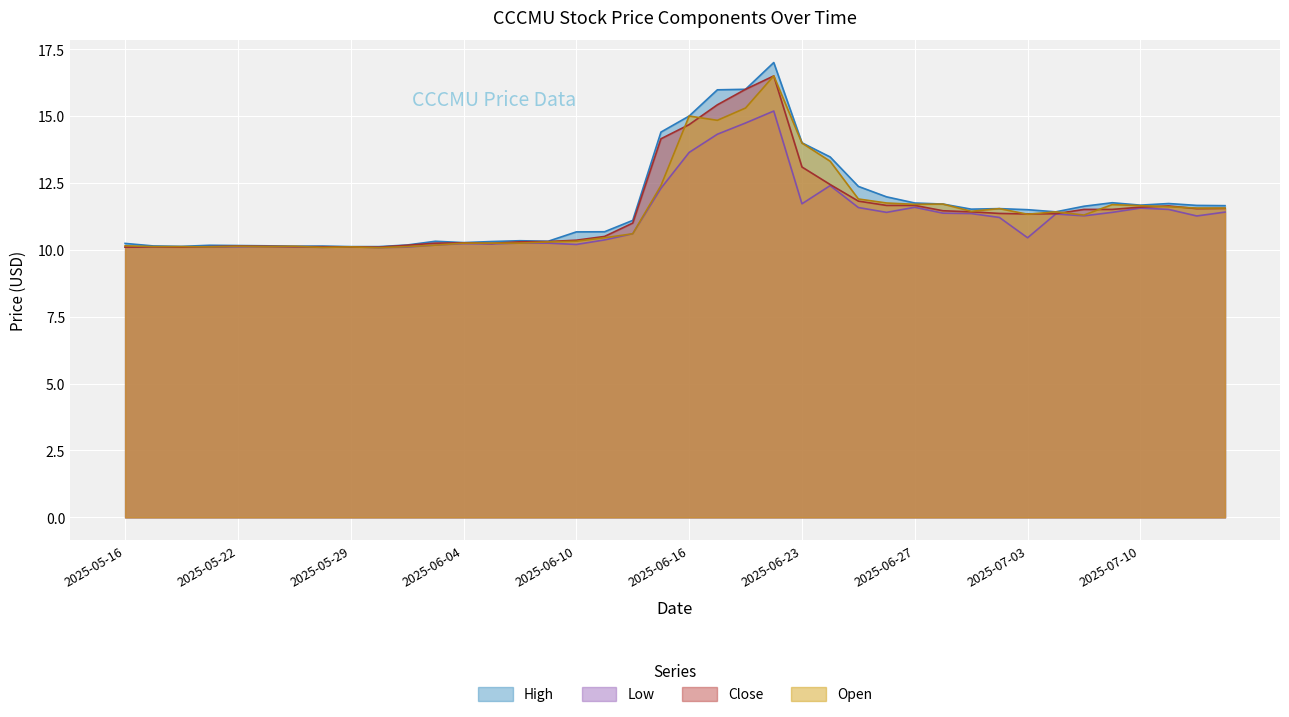

What is the difference between the second highest and second lowest values in the Close series?

5.9